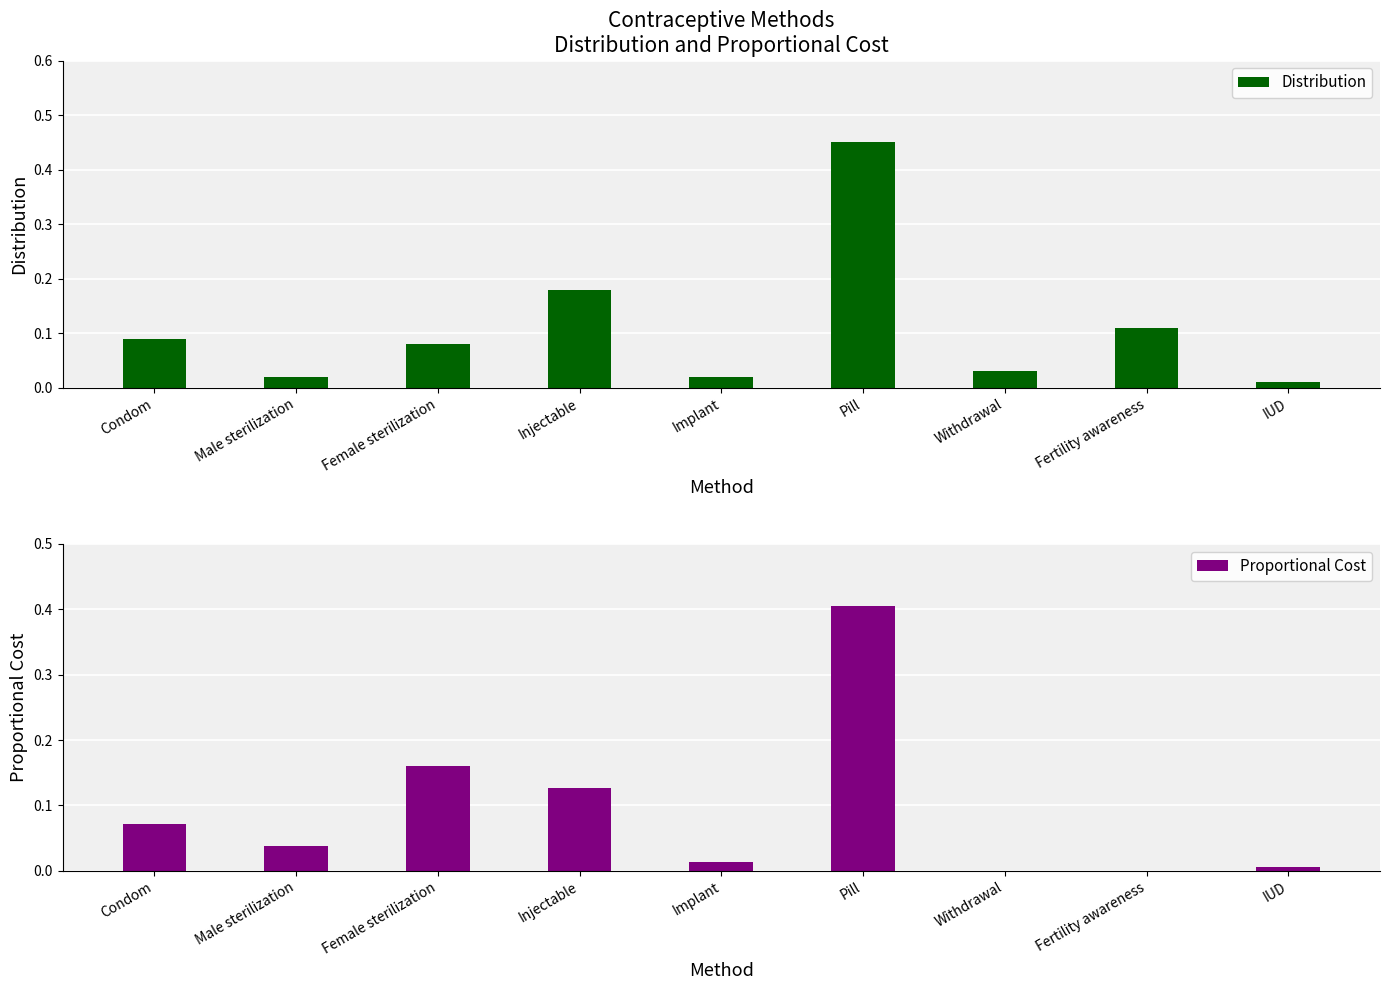

Which category has the lowest value across all series?

Withdrawal